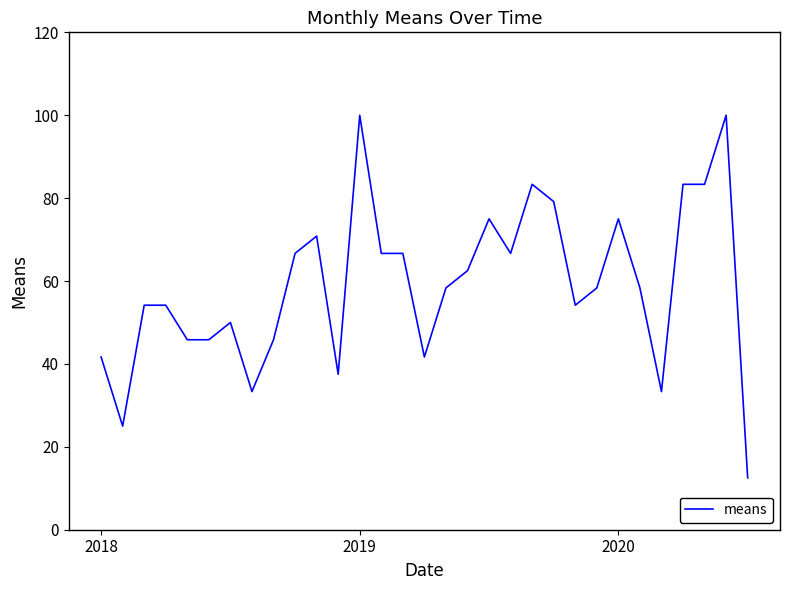

What is the difference between the maximum and minimum values?

87.5